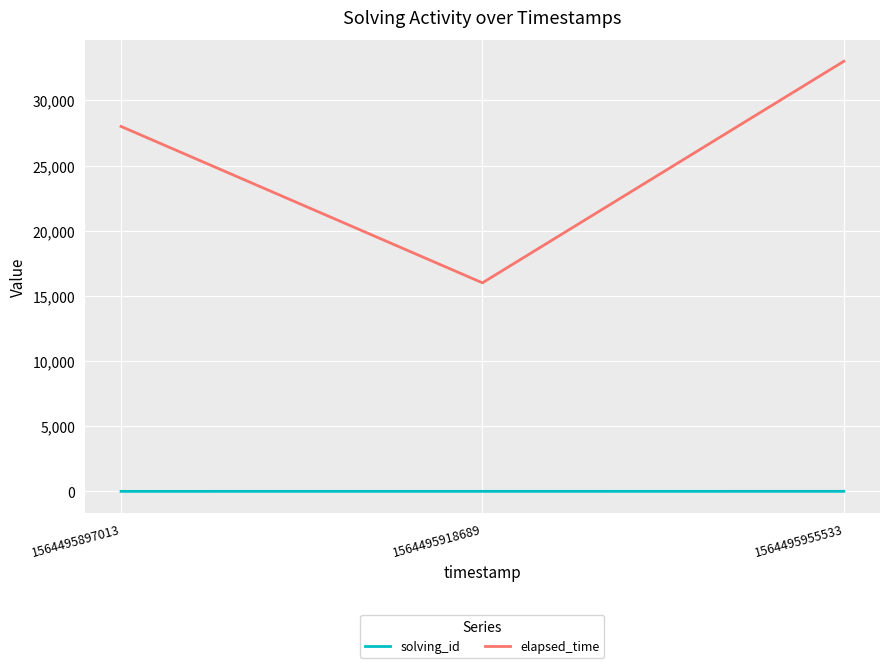

How many values in the elapsed_time series are below 28000?

1